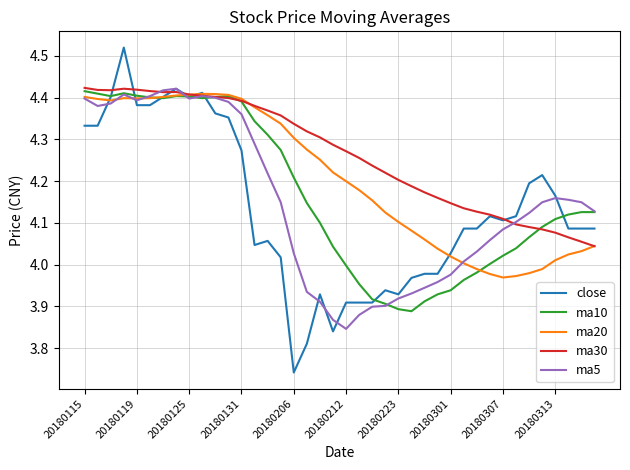

Which series has the largest range (max minus min)?

close